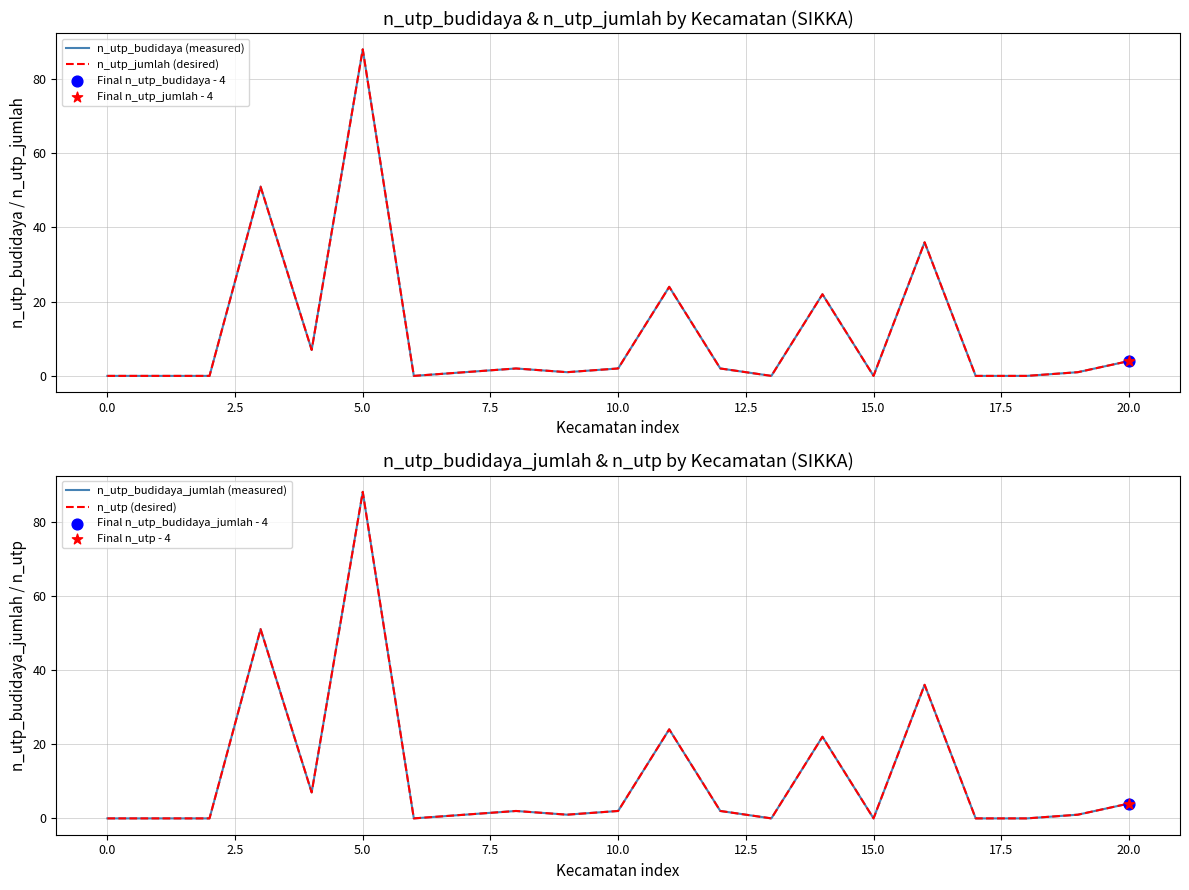

Is the value of n_utp (desired) at 12 greater than the value of n_utp_budidaya (measured) at 19?

Yes